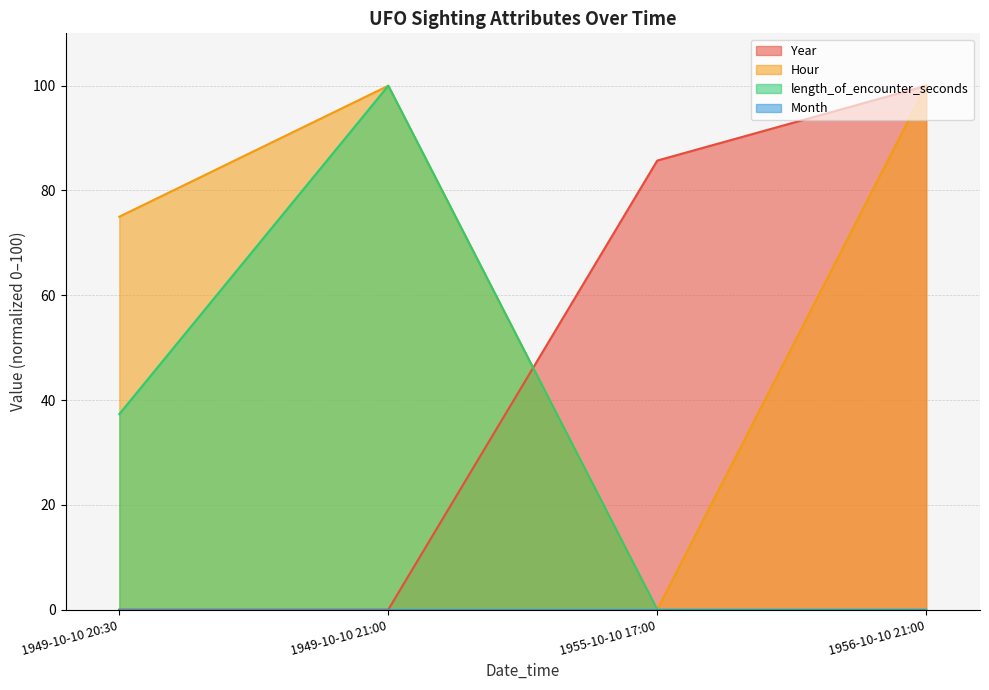

What is the difference between the maximum and minimum values in the Year series?

100.0